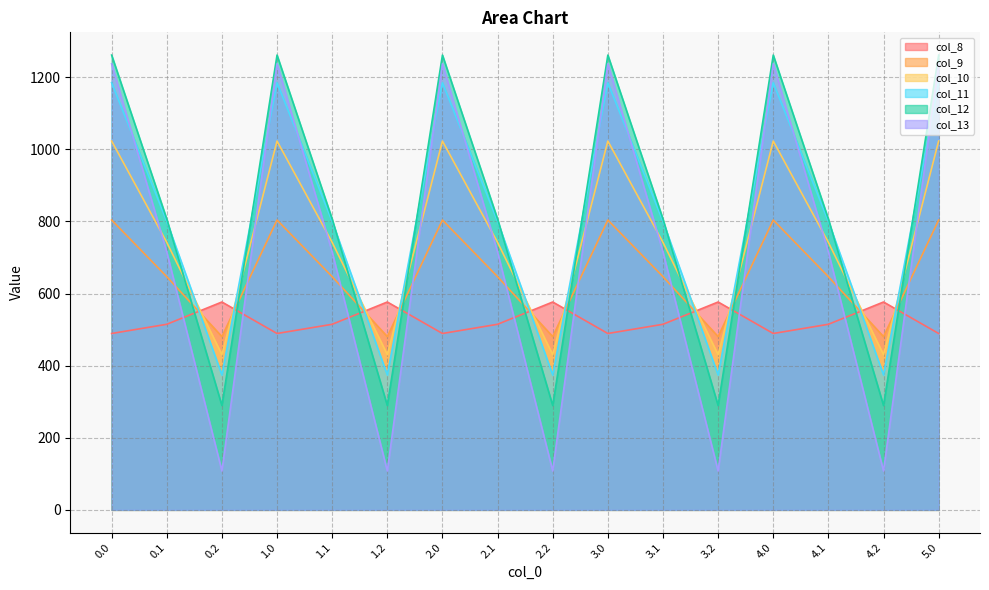

Reading left to right, transcribe all the data shown in this chart.

col_8: 489.3	514.8	576.6	489.3	514.8	576.6	489.3	514.8	576.6	489.3	514.8	576.6	489.3	514.8	576.6	489.3
col_9: 804.0	646.9	480.7	804.0	646.9	480.7	804.0	646.9	480.7	804.0	646.9	480.7	804.0	646.9	480.7	804.0
col_10: 1023.2	742.1	430.5	1023.2	742.1	430.5	1023.2	742.1	430.5	1023.2	742.1	430.5	1023.2	742.1	430.5	1023.2
col_11: 1185.2	800.2	374.4	1185.2	800.2	374.4	1185.2	800.2	374.4	1185.2	800.2	374.4	1185.2	800.2	374.4	1185.2
col_12: 1261.6	806.9	289.5	1261.6	806.9	289.5	1261.6	806.9	289.5	1261.6	806.9	289.5	1261.6	806.9	289.5	1261.6
col_13: 1237.4	715.3	107.8	1237.4	715.3	107.8	1237.4	715.3	107.8	1237.4	715.3	107.8	1237.4	715.3	107.8	1237.4